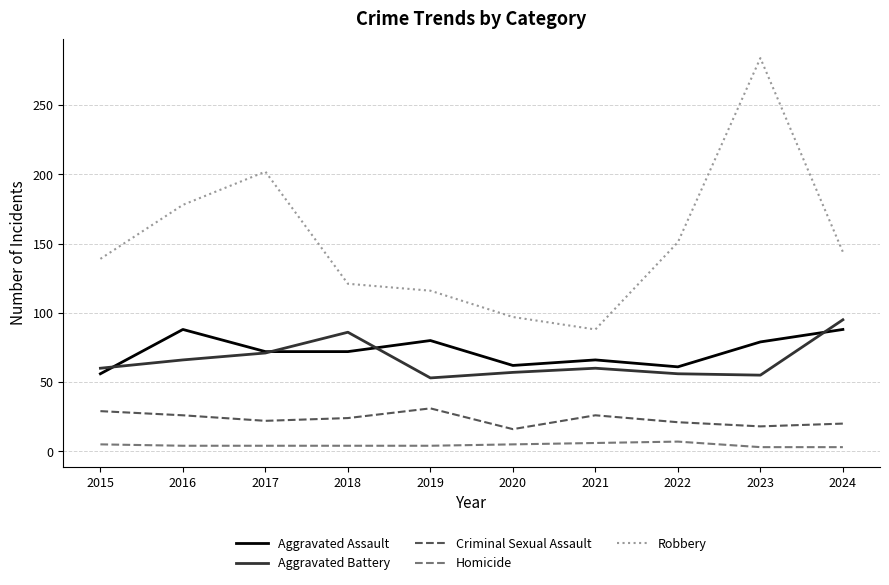

What is the approximate value of Criminal Sexual Assault at 2020?

16